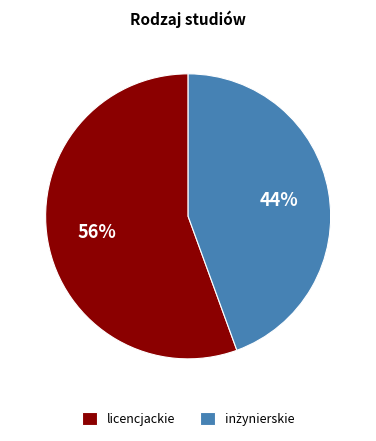

Which category has the biggest portion of the pie?

licencjackie